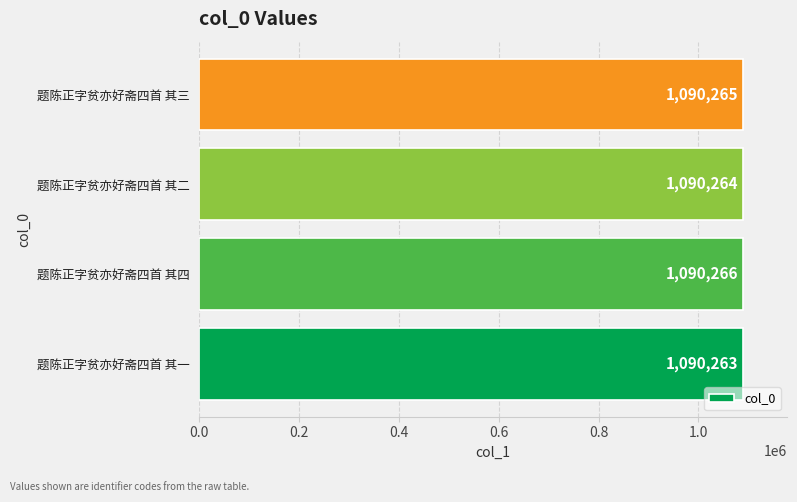

What is the approximate value at 题陈正字贫亦好斋四首 其三?

1090265